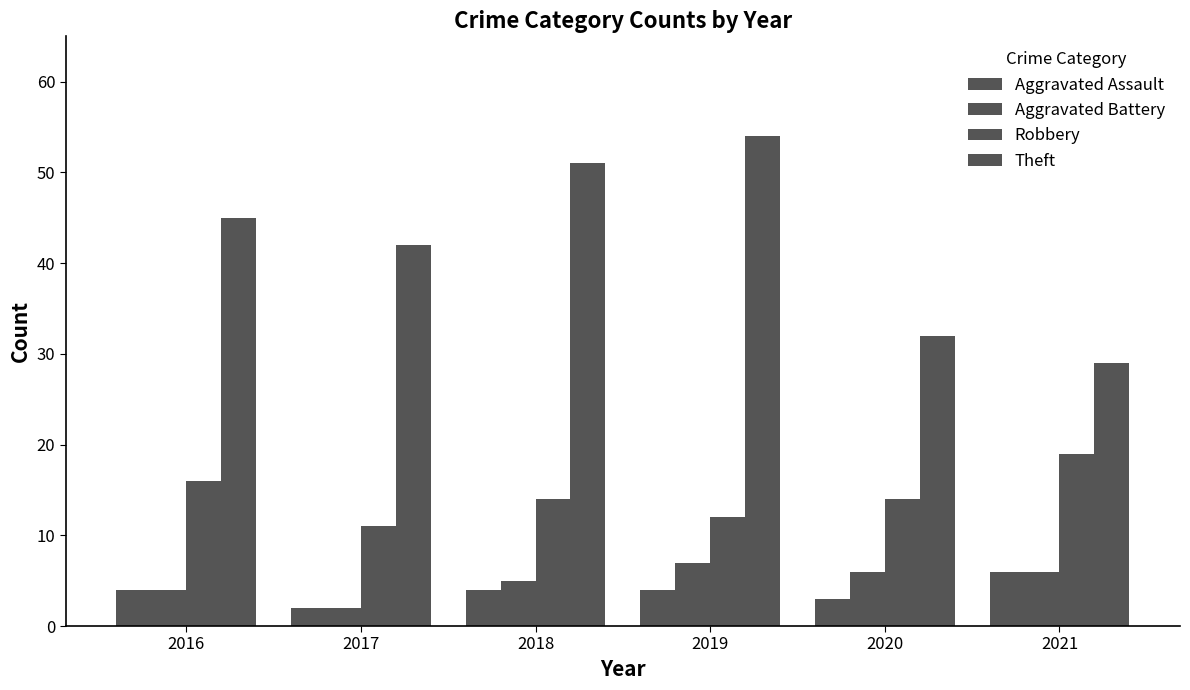

Which series has the largest total across all categories?

Theft